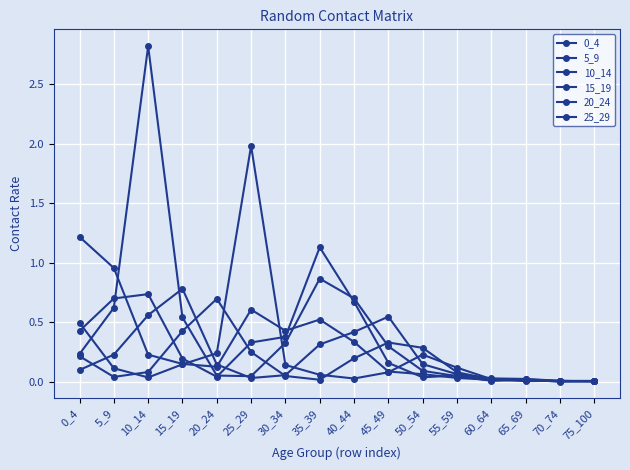

At which category does the chart reach its minimum across all series?

70_74